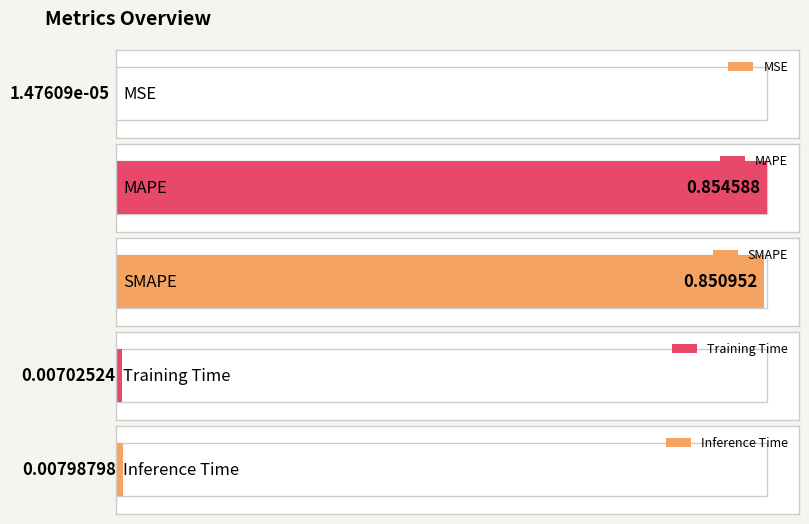

Which has a higher value, Inference Time or Training Time?

Inference Time